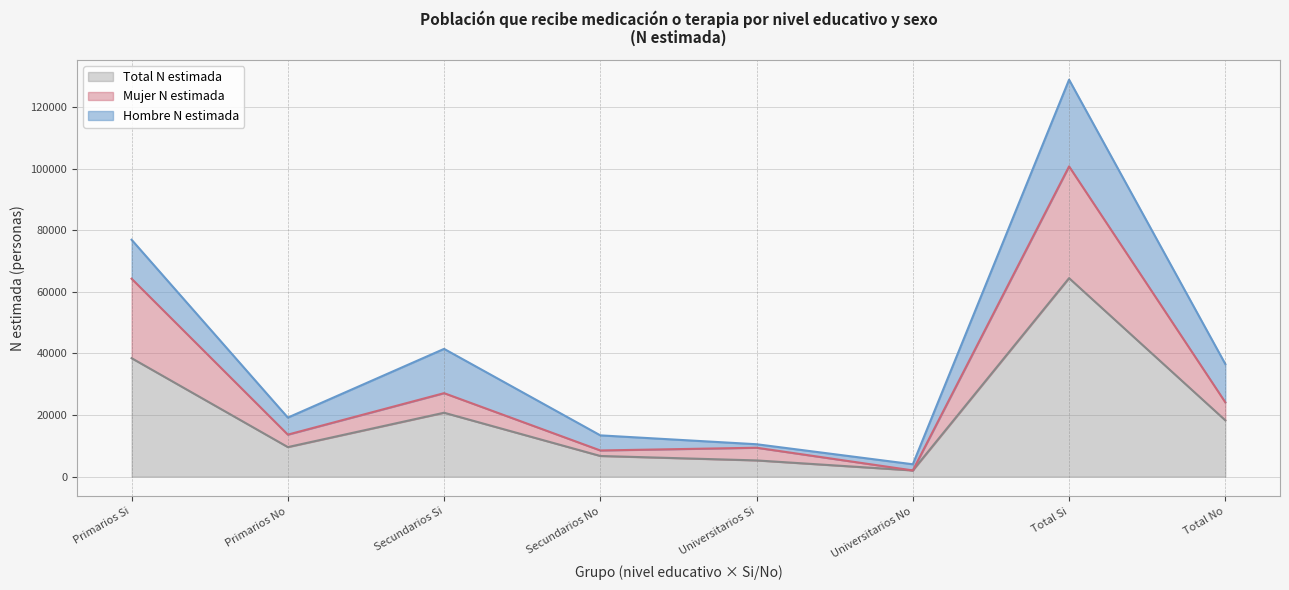

At which label does Total N estimada reach its peak?

Total Si